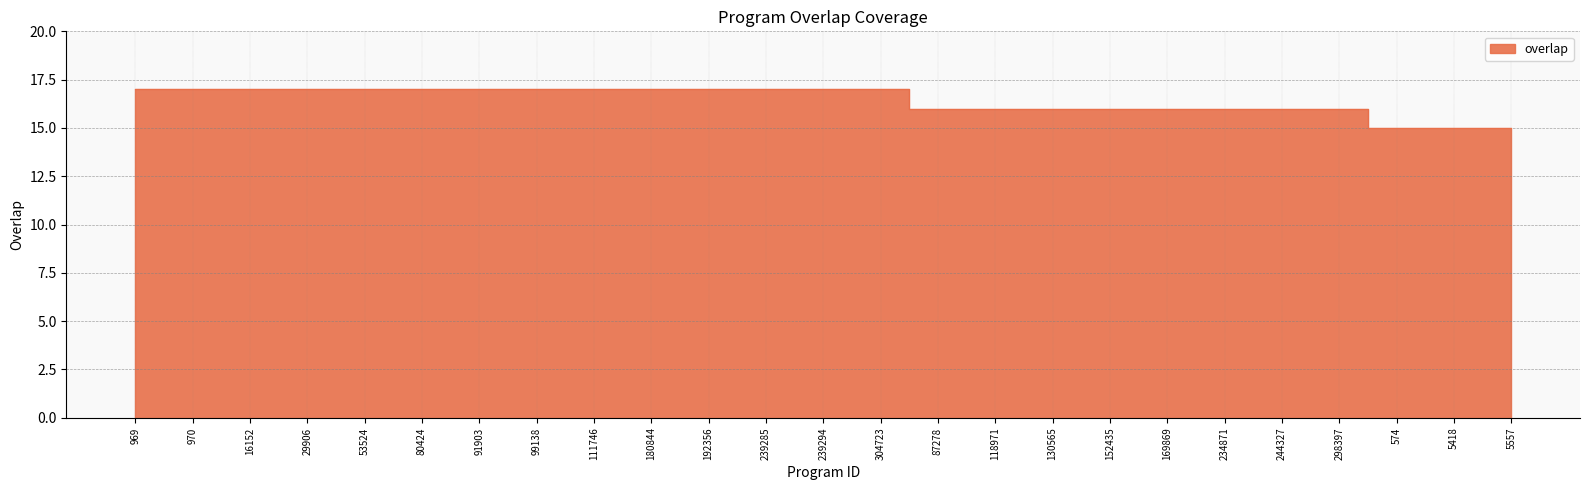

Is it true that the value at 304723 is 17?

True